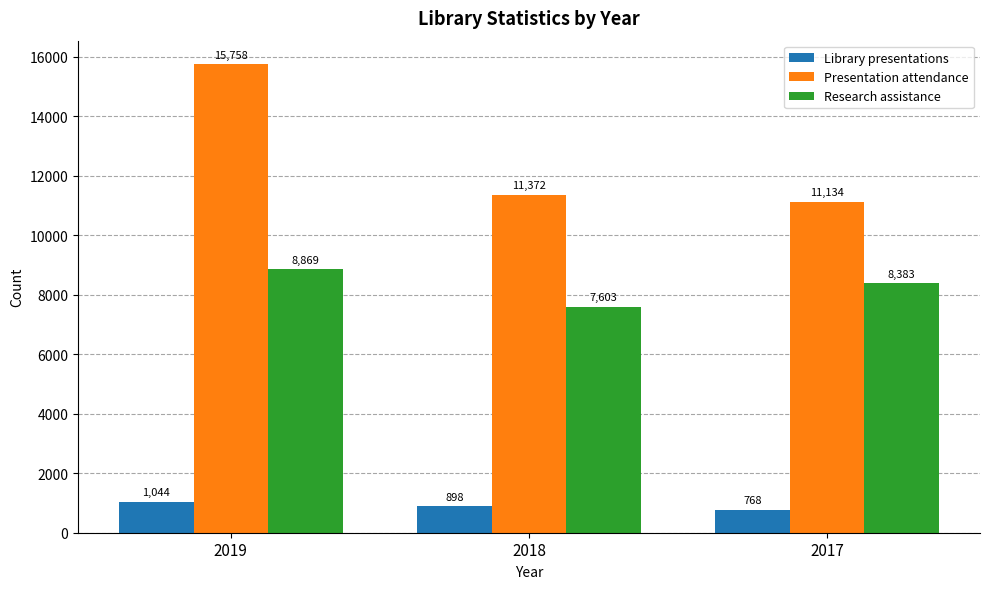

List the labels in order of Research assistance value, smallest first.

2018, 2017, 2019